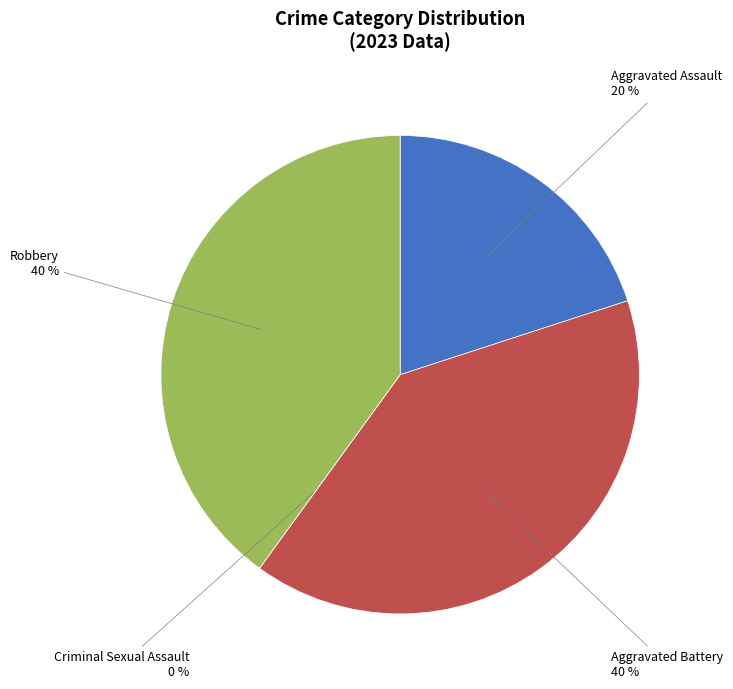

Does Aggravated Battery represent more than half of the total?

No